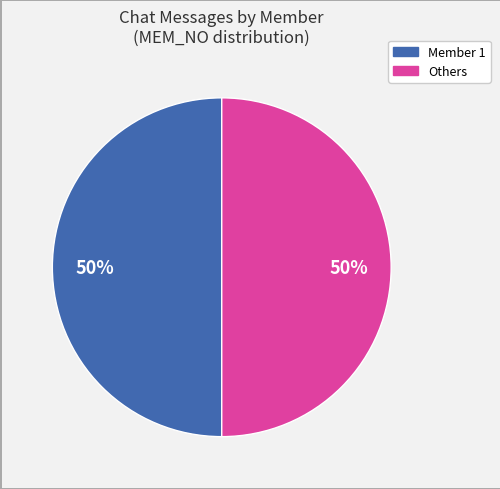

Count the number of slices in the pie.

2